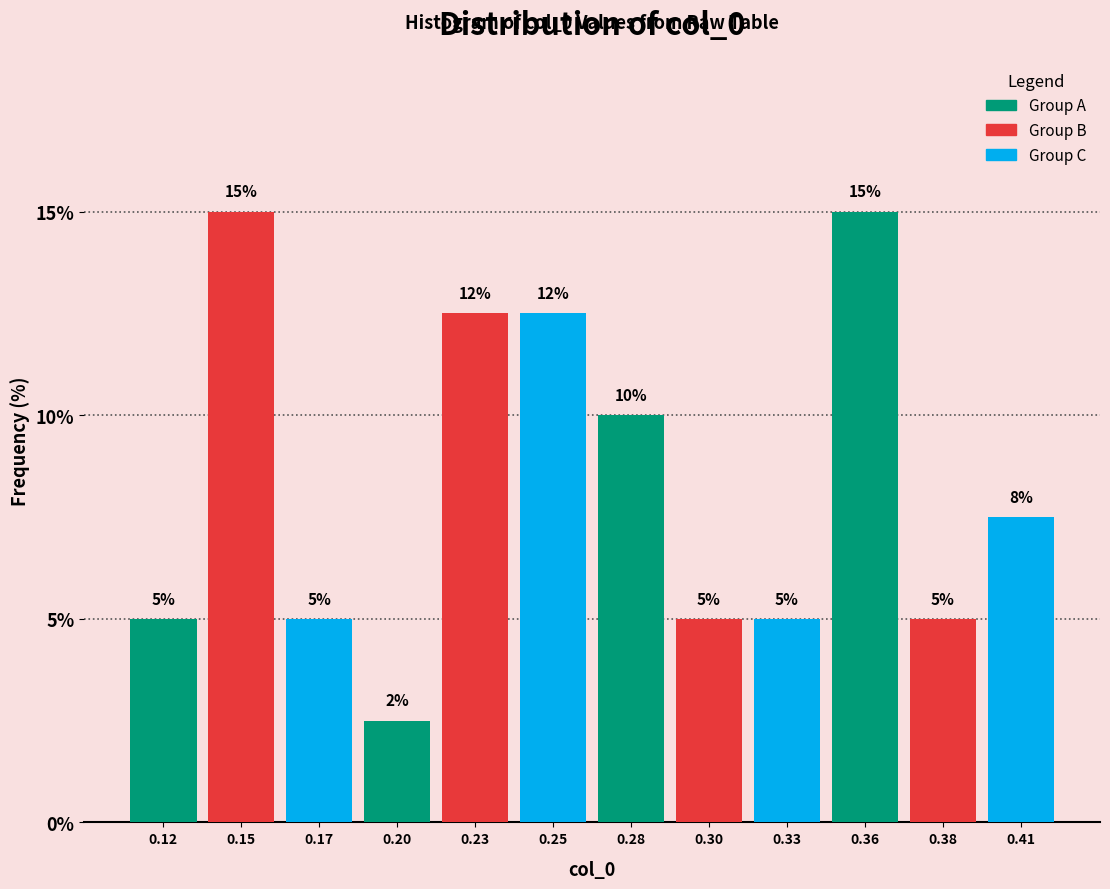

The value at 0.15 is 15.0. True or false?

True